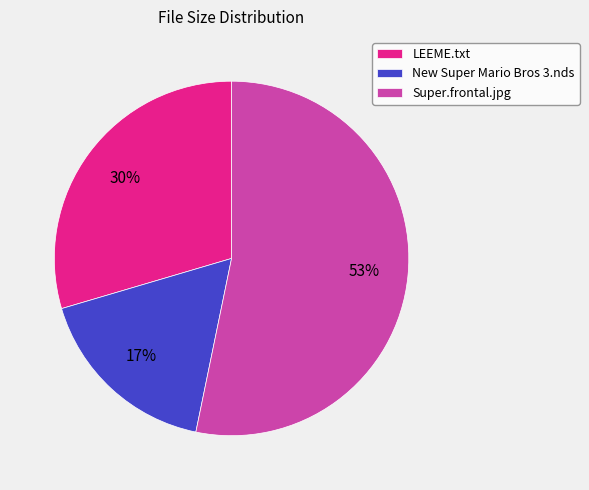

Is the sum of Super.frontal.jpg and New Super Mario Bros 3.nds greater than half?

Yes